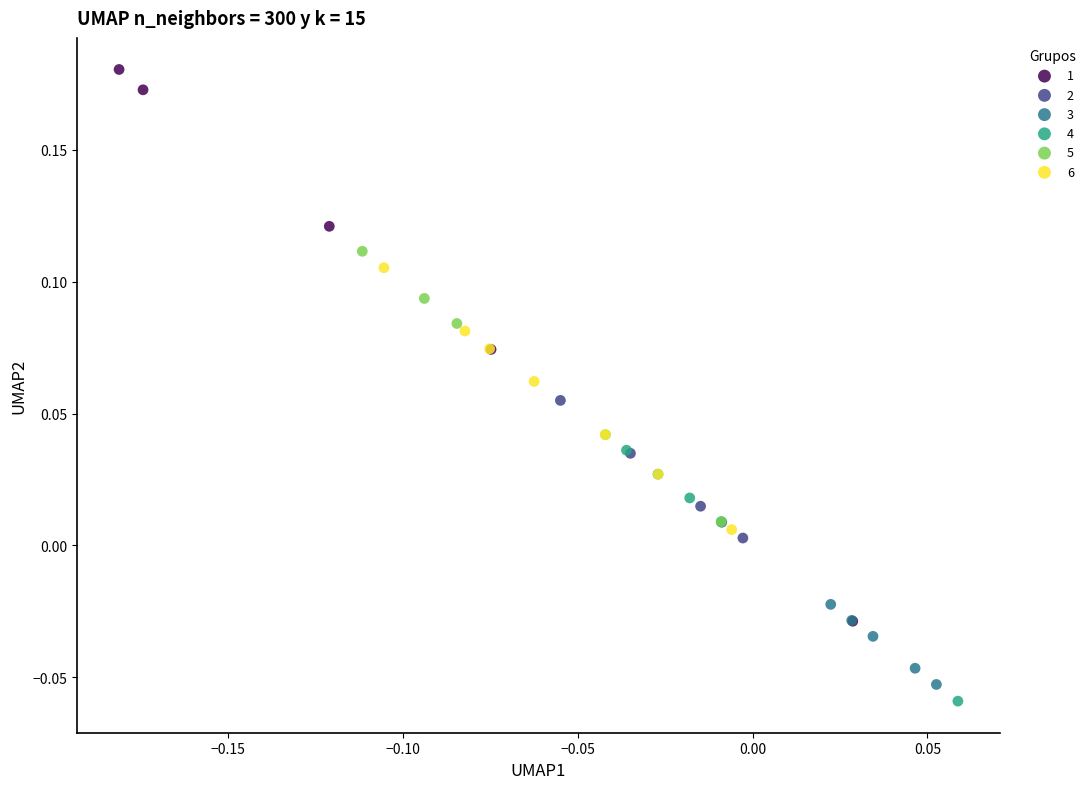

What are all the series names shown in the legend?

1, 2, 3, 4, 5, 6